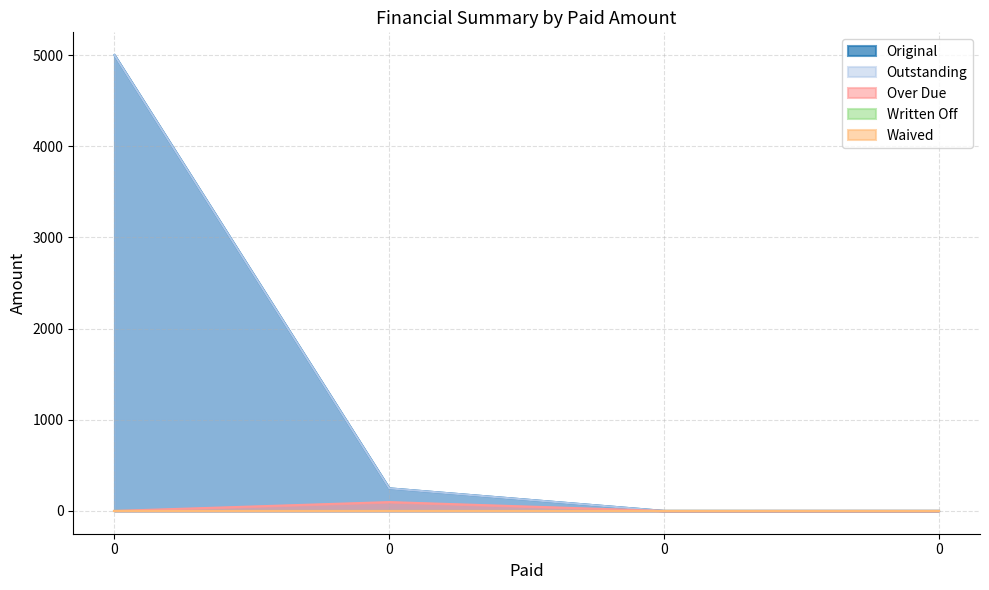

Which series has the largest total across all categories?

Original